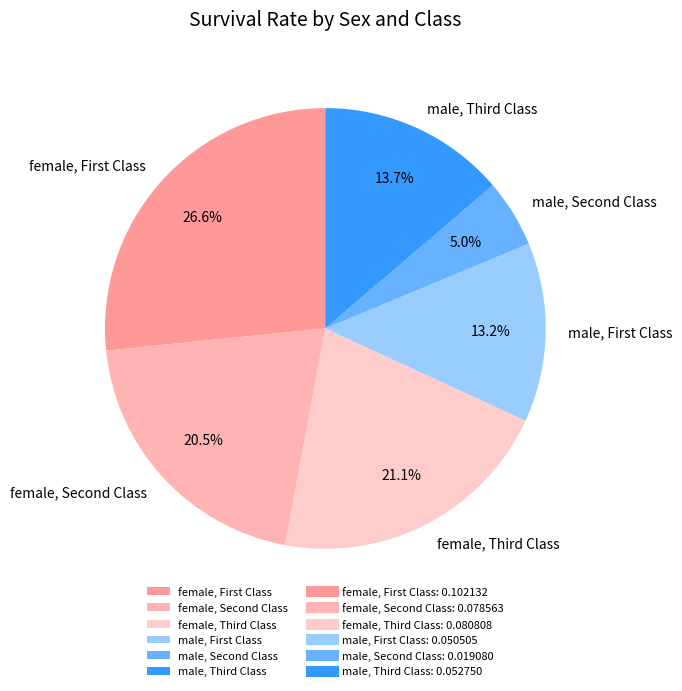

Count the number of slices in the pie.

6